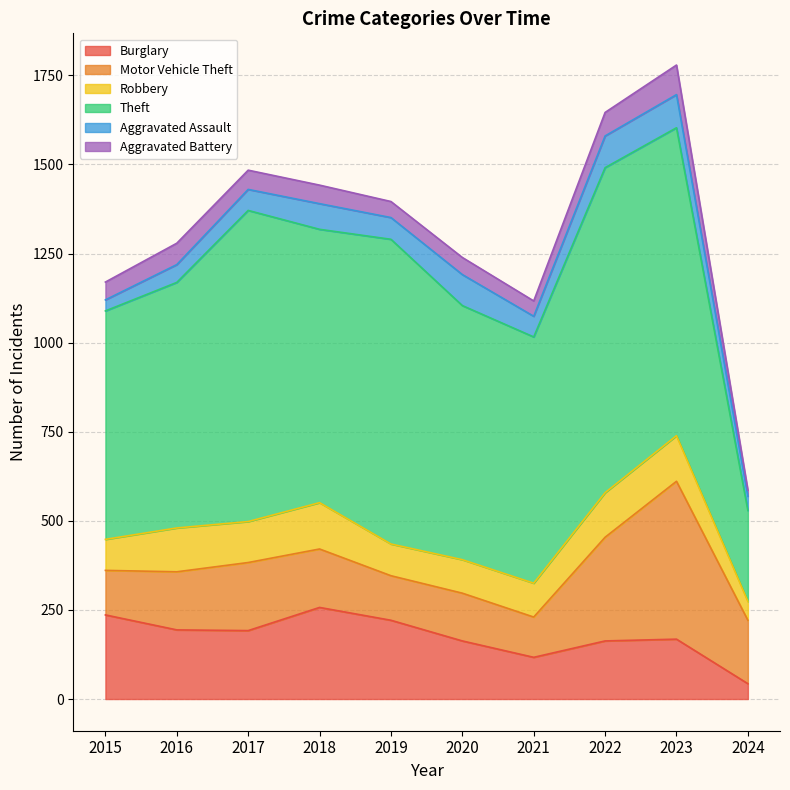

True or false: Motor Vehicle Theft and Aggravated Assault intersect in this chart.

False